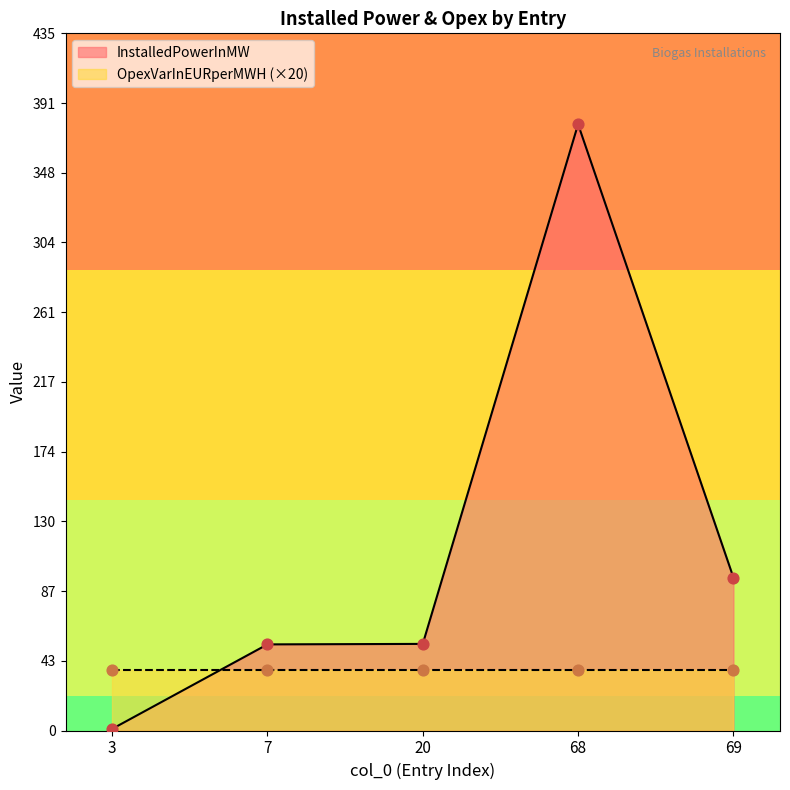

Approximately how many times larger is the value at 20 compared to 3?

54.0